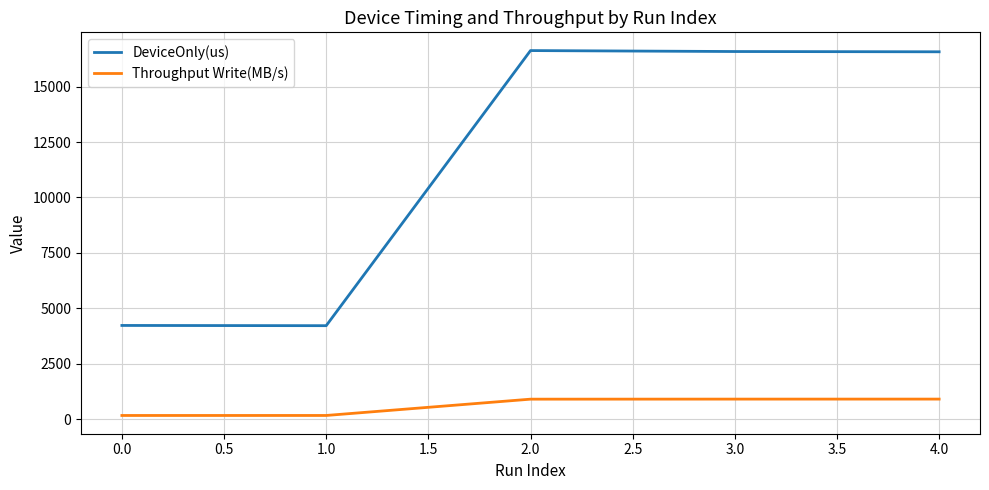

What is the difference between the highest and lowest values at 0.0?

4060.6